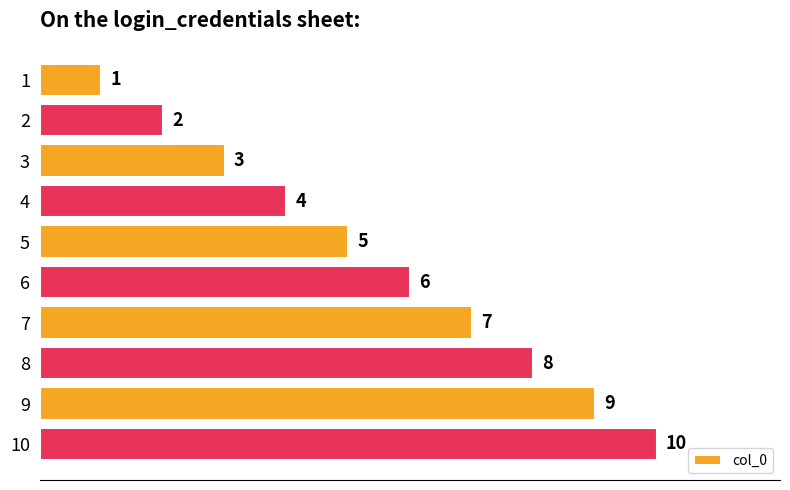

How many values are below 6?

5